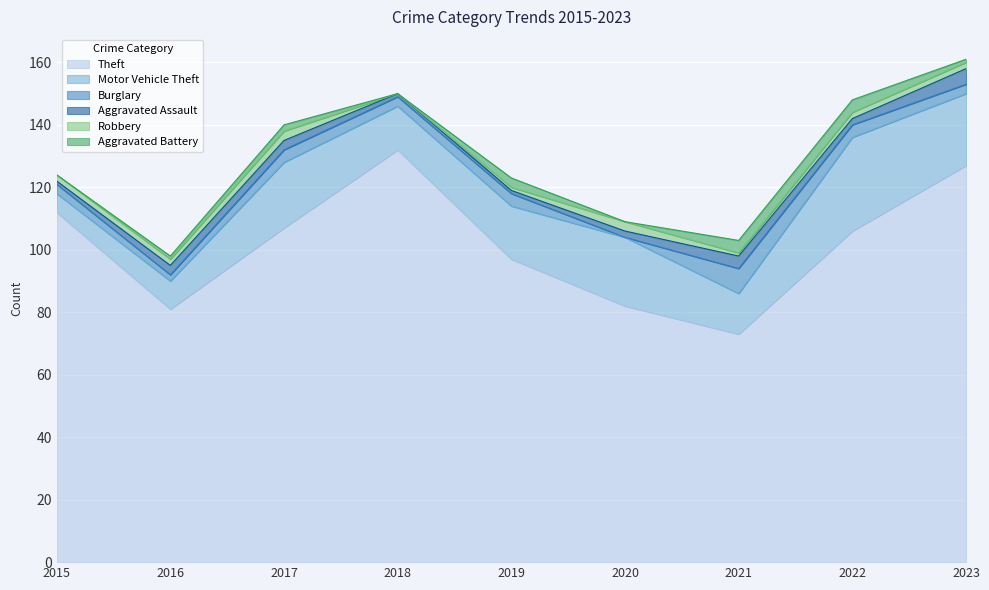

At which category is the sum across all series the highest?

2023